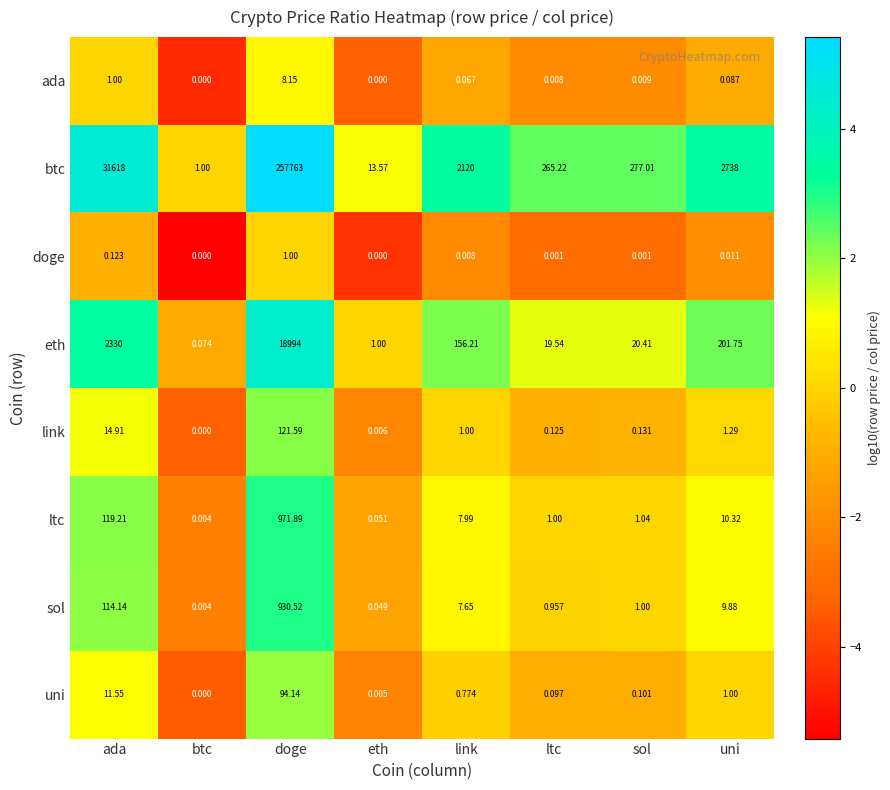

At which label does ltc reach its peak?

doge